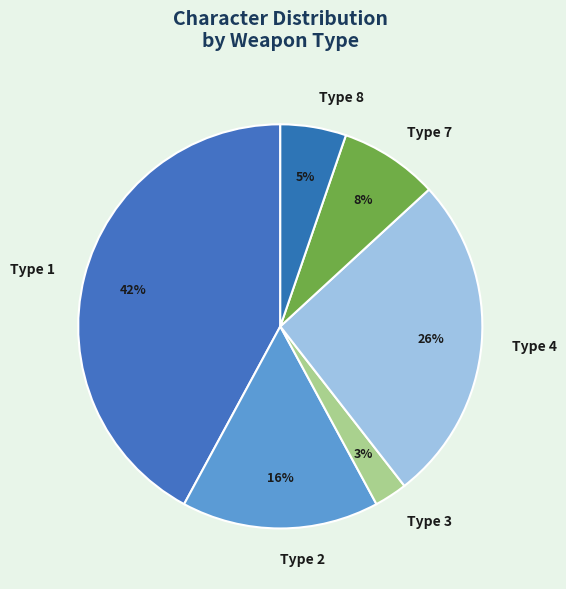

What percentage is the Type 4 slice, to the nearest percent?

26%